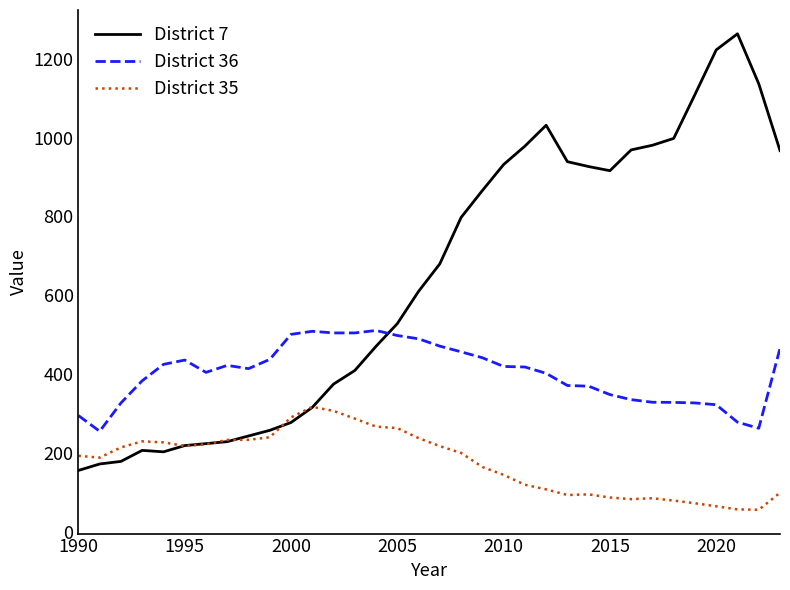

Which series has the largest range (max minus min)?

District 7